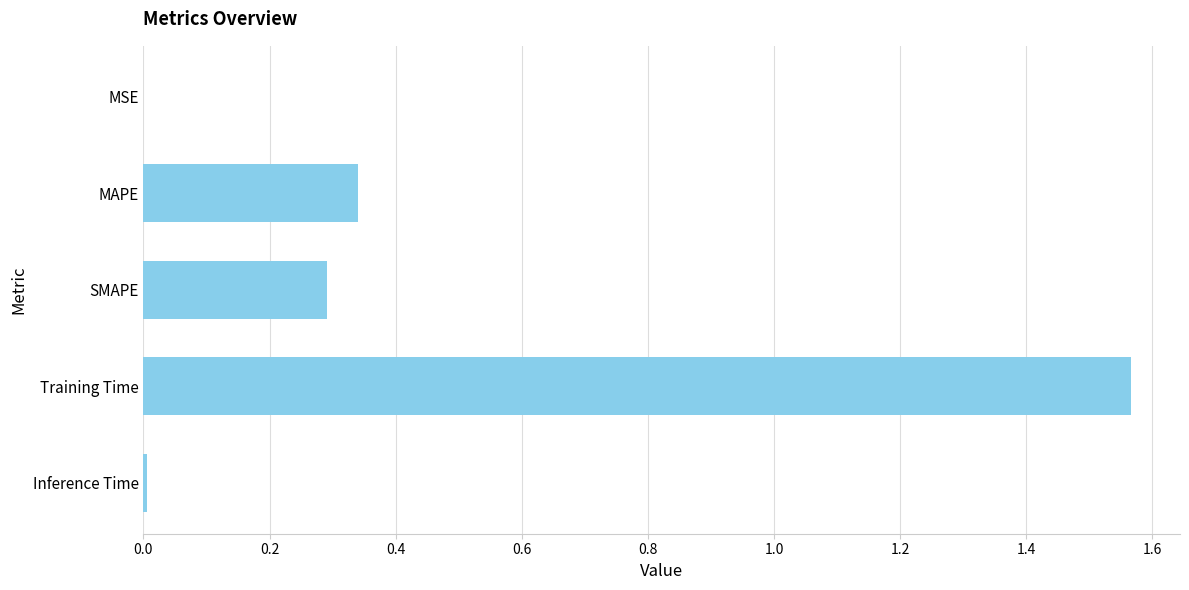

Which category has the highest value across all series?

Training Time